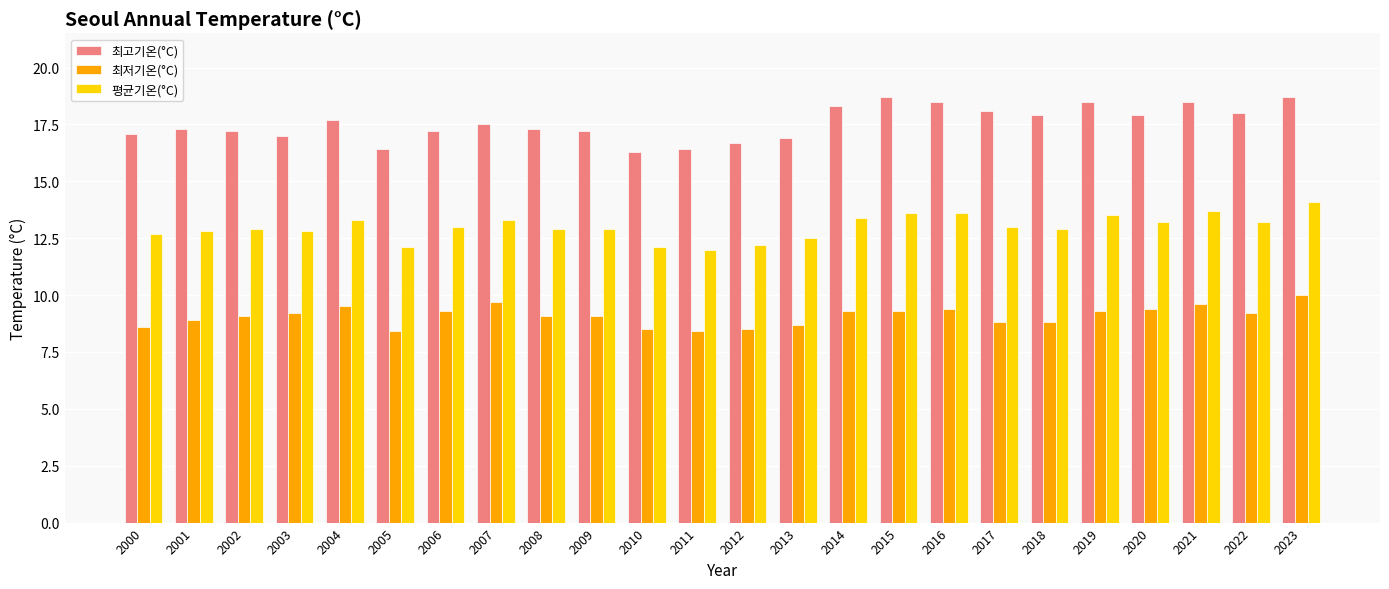

What is the value of the 최저기온(°C) bar at the 21st from the left?

9.4